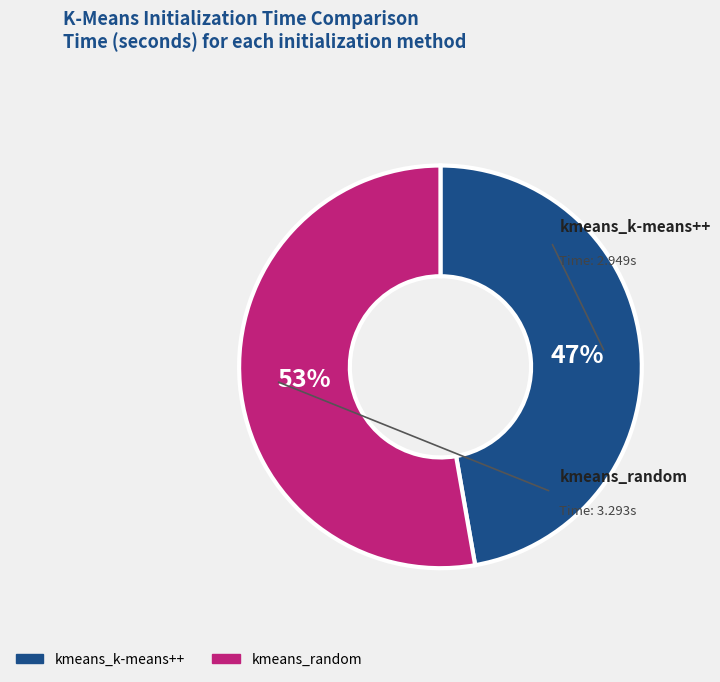

Does any single category account for the majority?

Yes